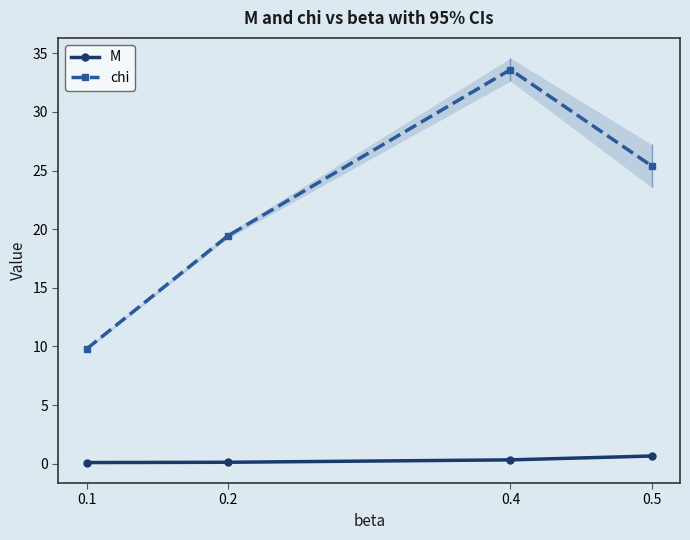

What is the value of the chi point at the 3rd from the left?

33.6